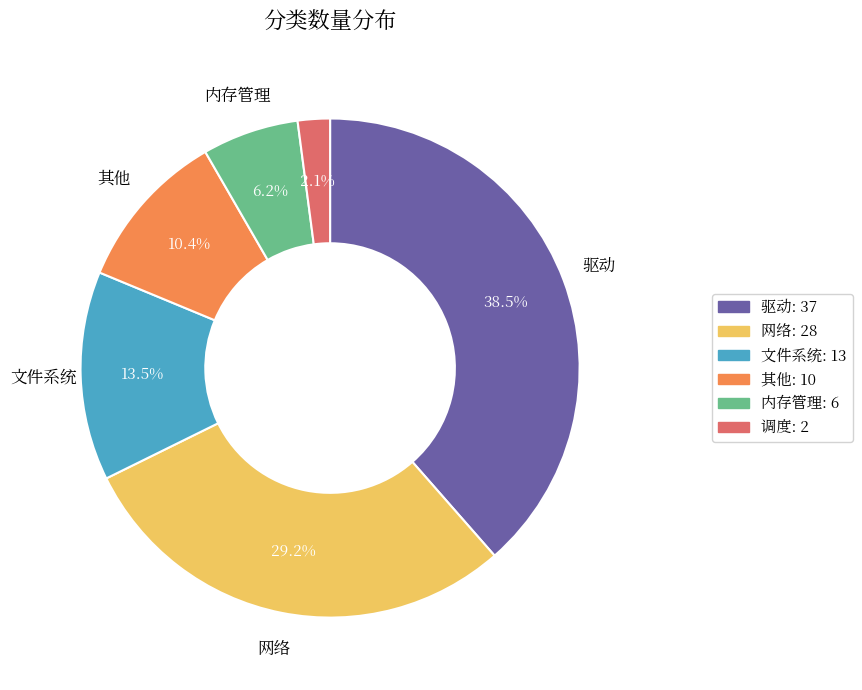

What percentage is the 网络 slice, to the nearest percent?

29%